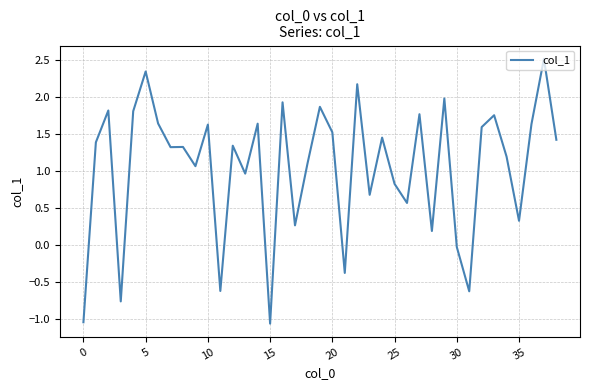

How many lines are shown in the chart?

1